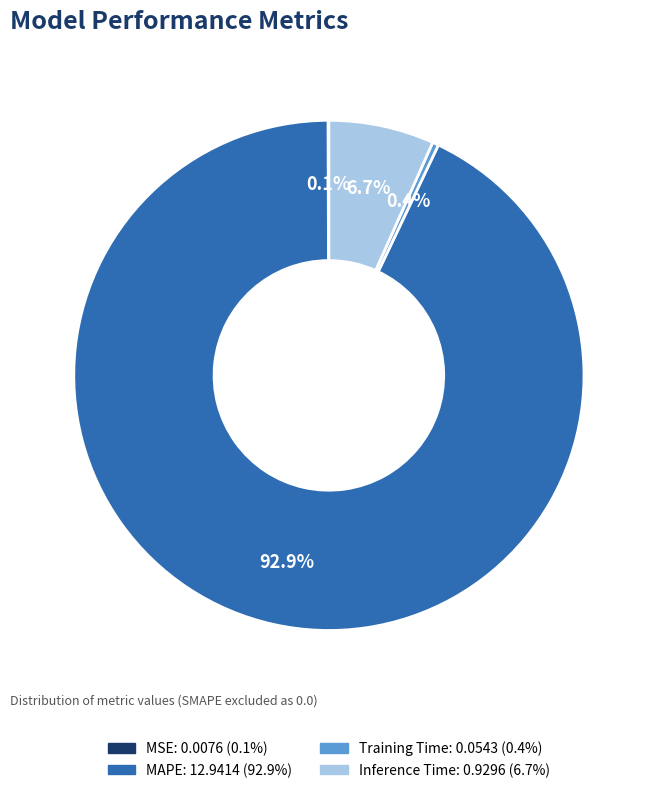

Which category has the biggest portion of the pie?

MAPE